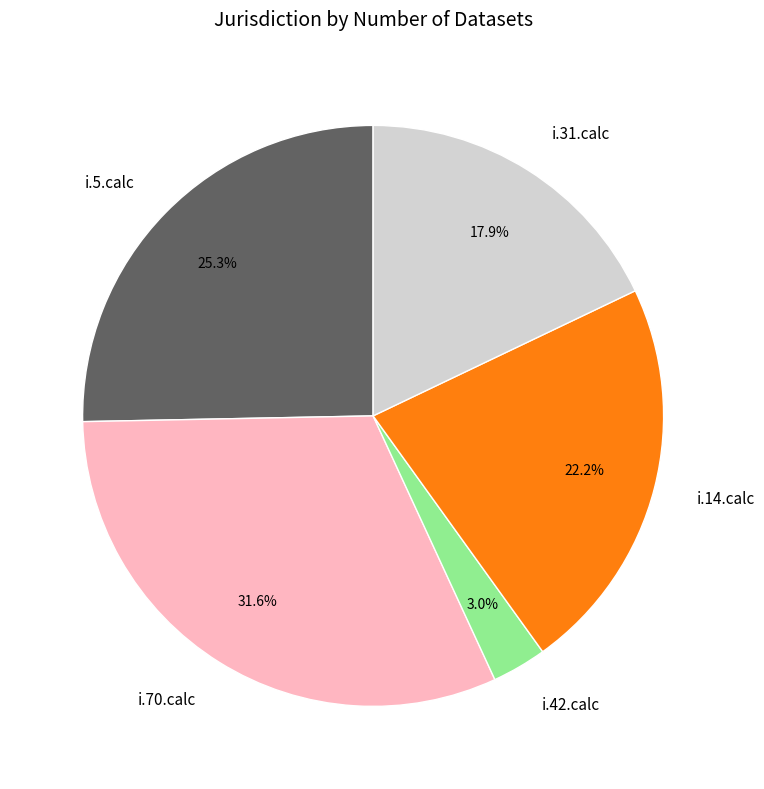

What is the total percentage of i.31.calc and i.14.calc?

40.1%